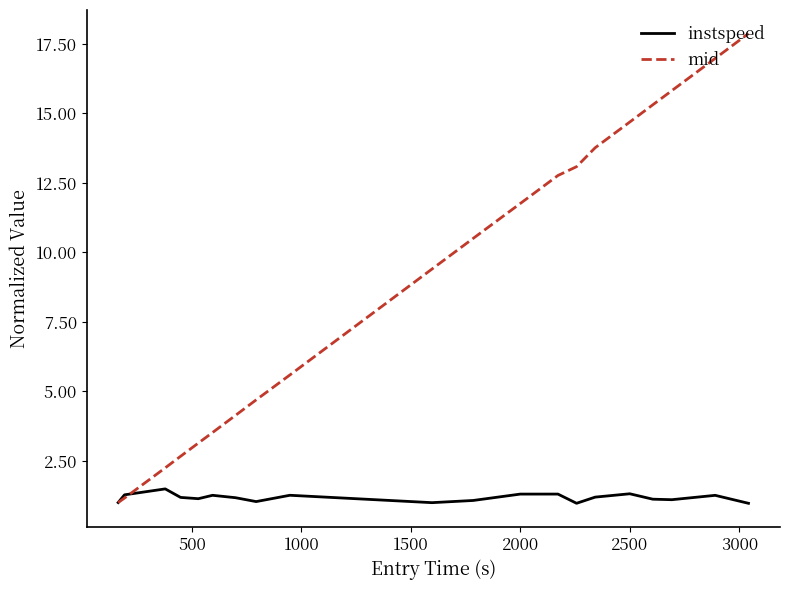

Which series has the largest total across all categories?

mid